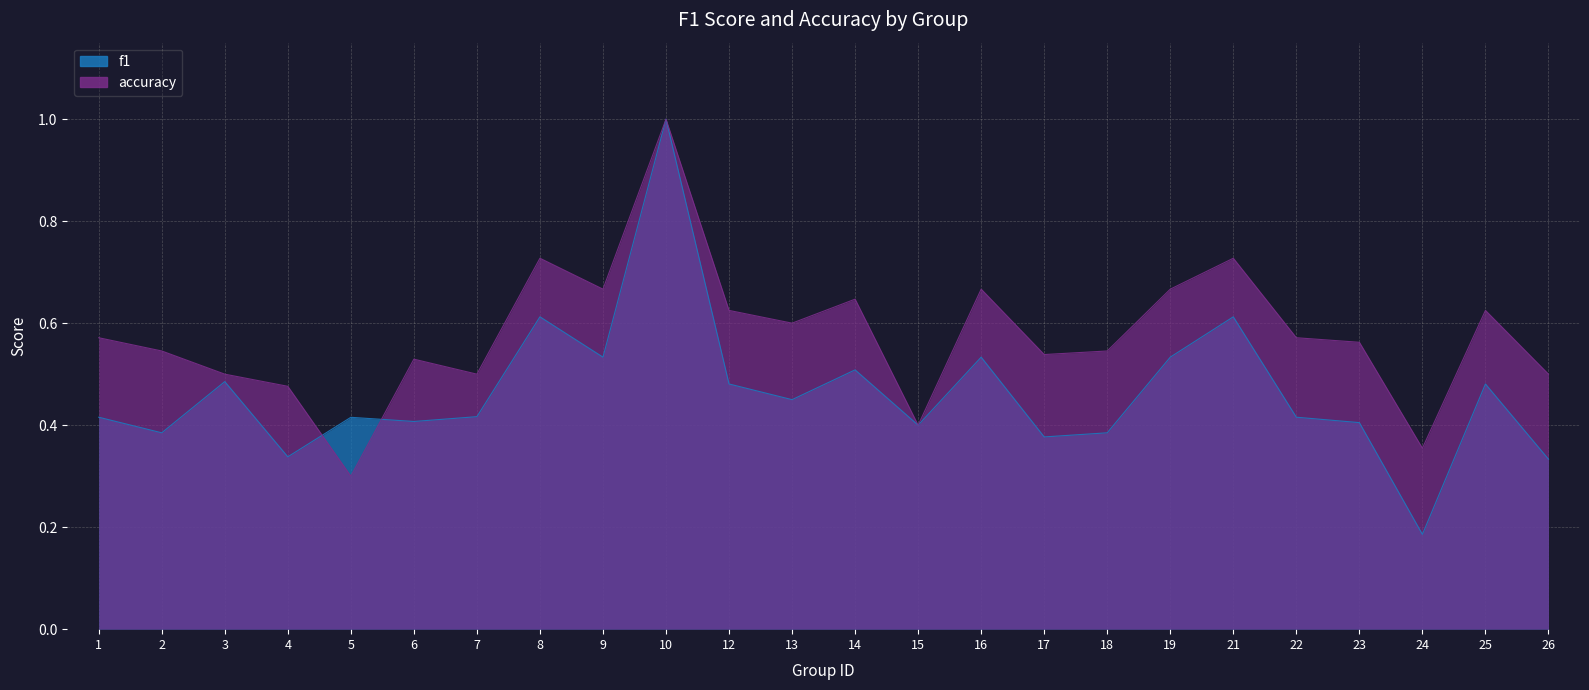

True or false: f1 has more than 2 points higher than both neighbors.

True